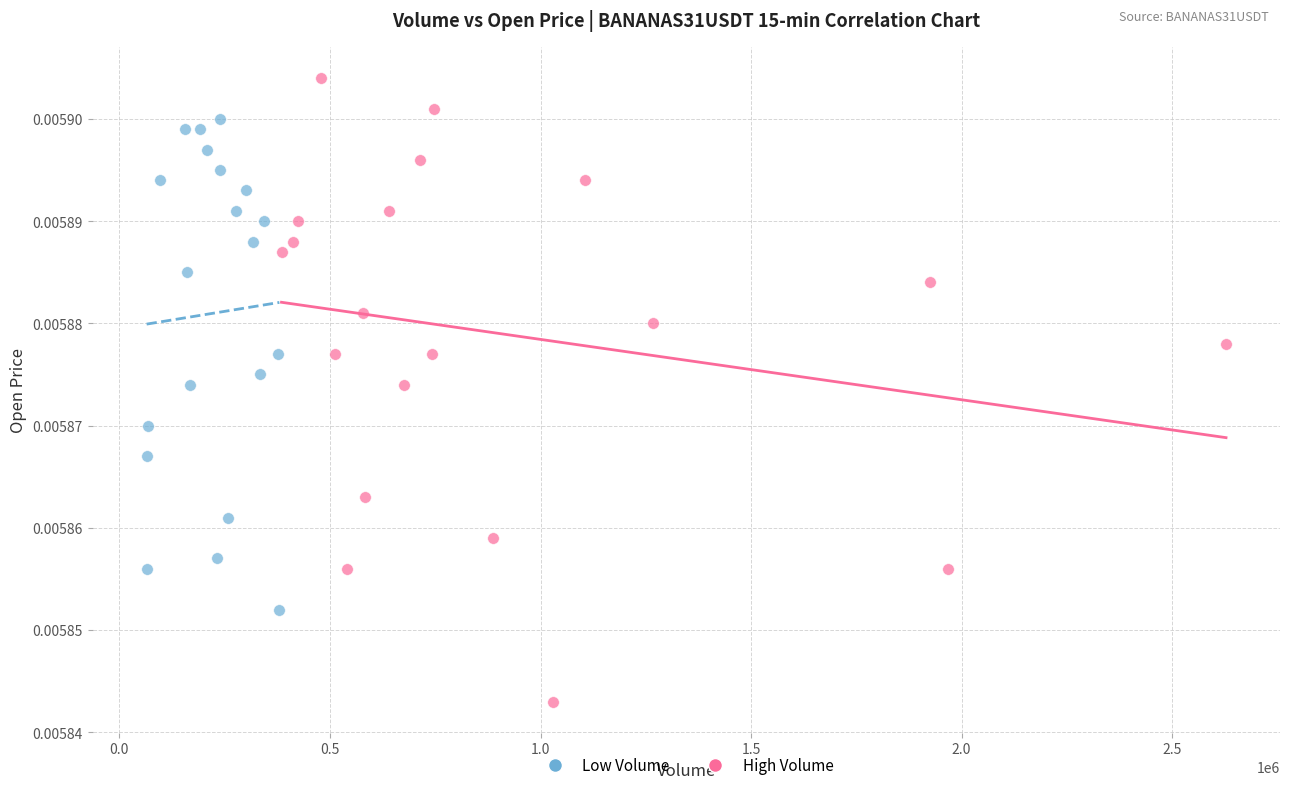

Which series has the largest Y range (max minus min)?

High Volume